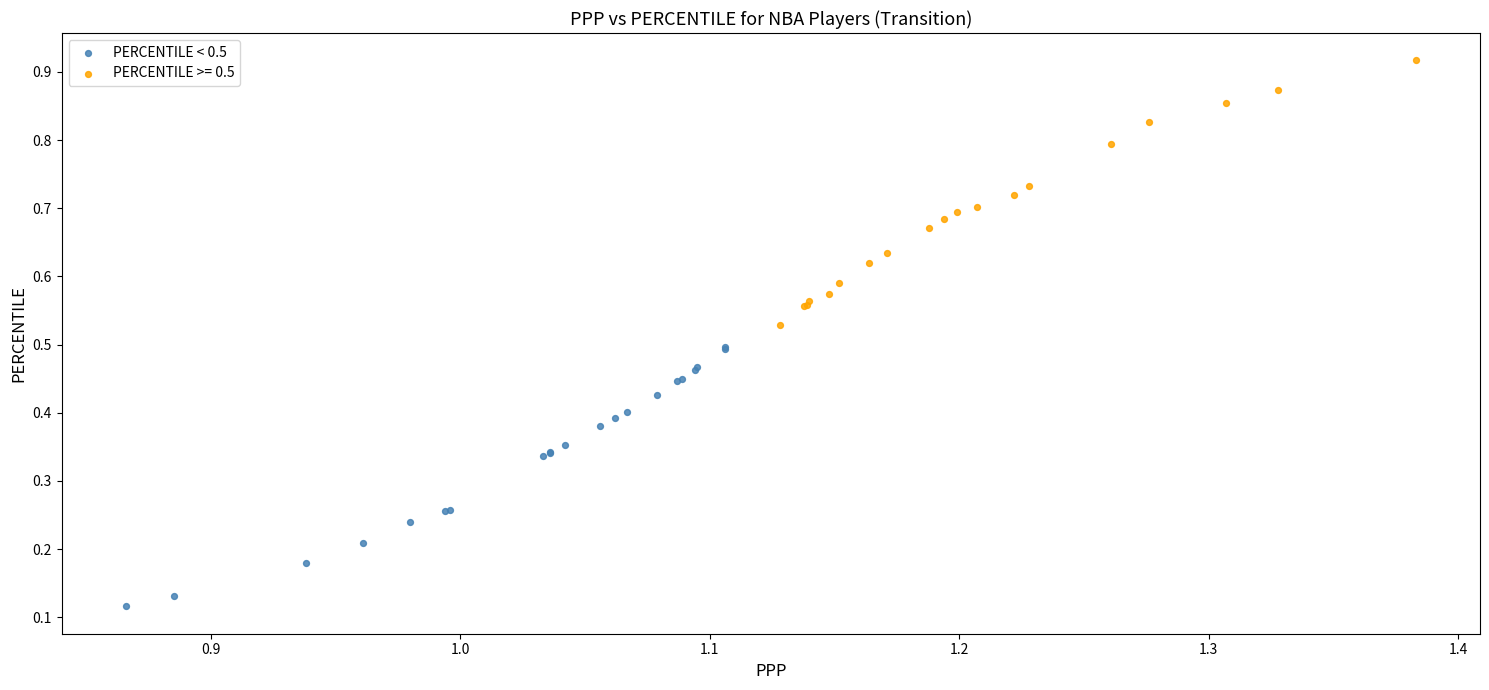

Which series reaches the maximum Y coordinate?

PERCENTILE >= 0.5